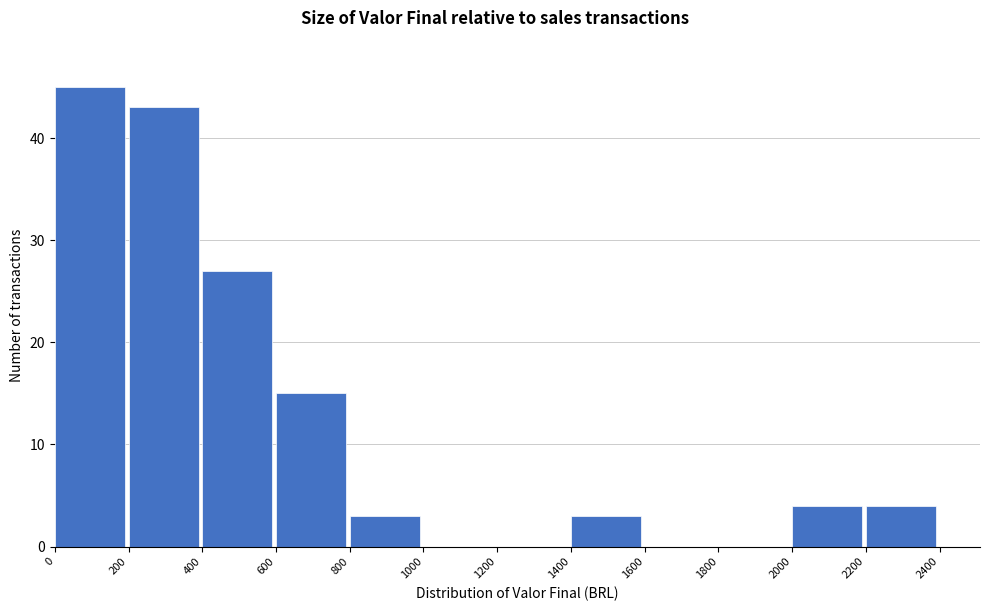

Which range on the x-axis has the tallest bar?

0 to 200